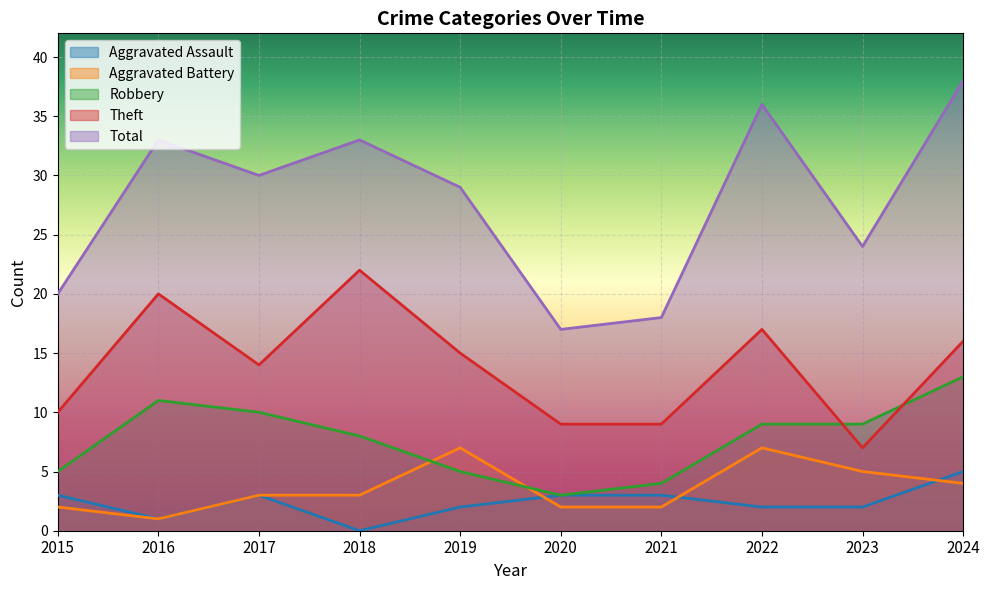

What is the value of the Aggravated Assault point at the 8th from the left?

2